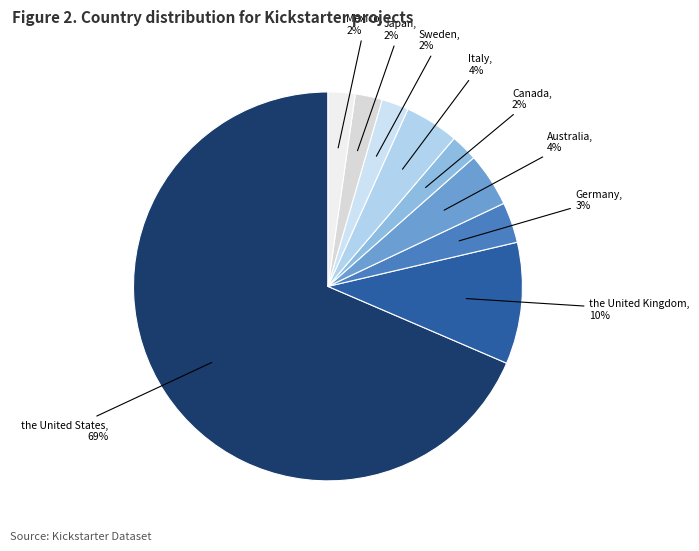

How many segments does this pie chart have?

9